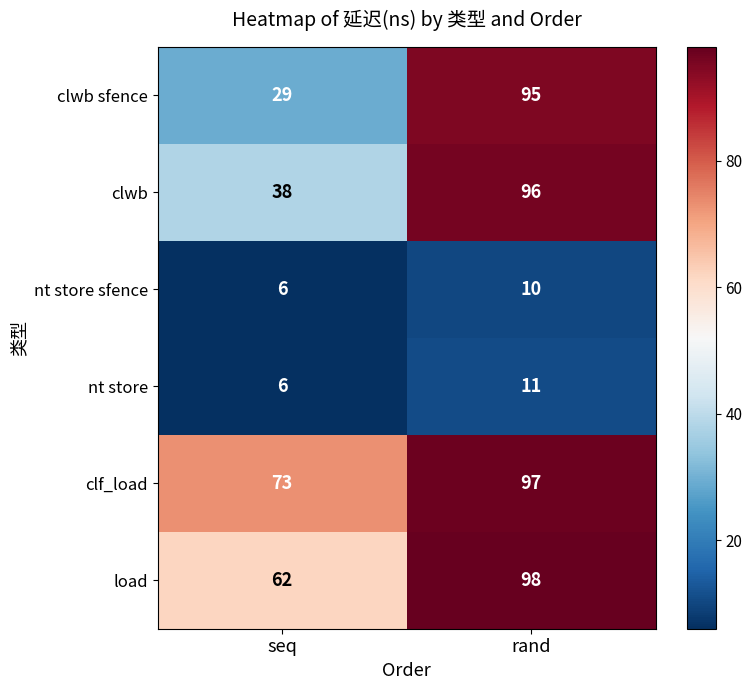

Reading left to right, extract all data points from this chart.

clwb sfence: seq=29	rand=95
clwb: seq=38	rand=96
nt store sfence: seq=6	rand=10
nt store: seq=6	rand=11
clf_load: seq=73	rand=97
load: seq=62	rand=98